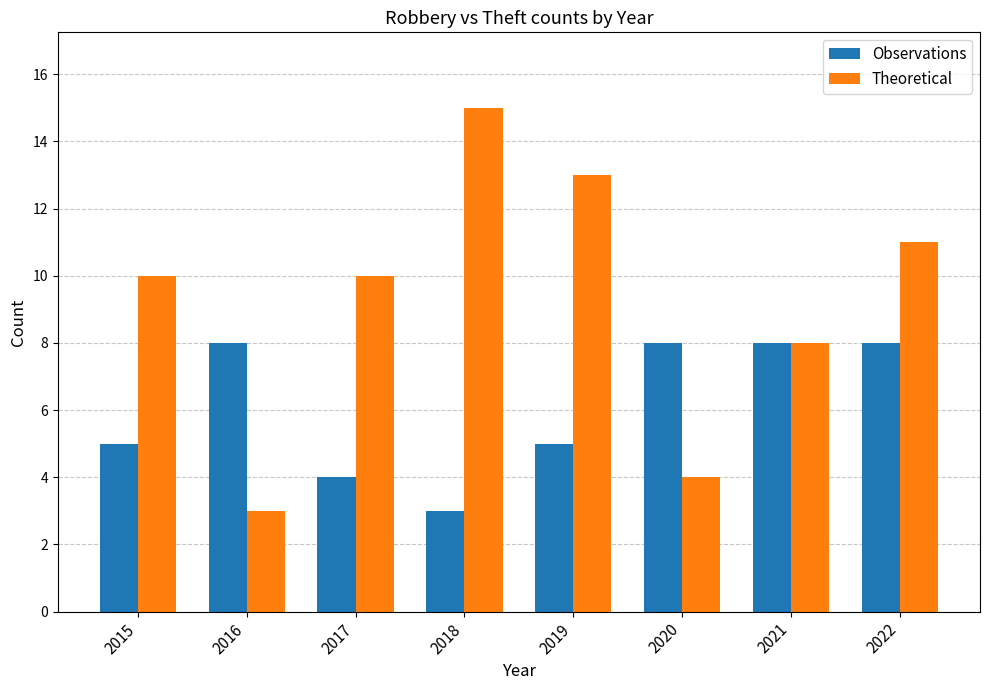

Rank the series by their maximum value, from highest to lowest.

Theoretical, Observations